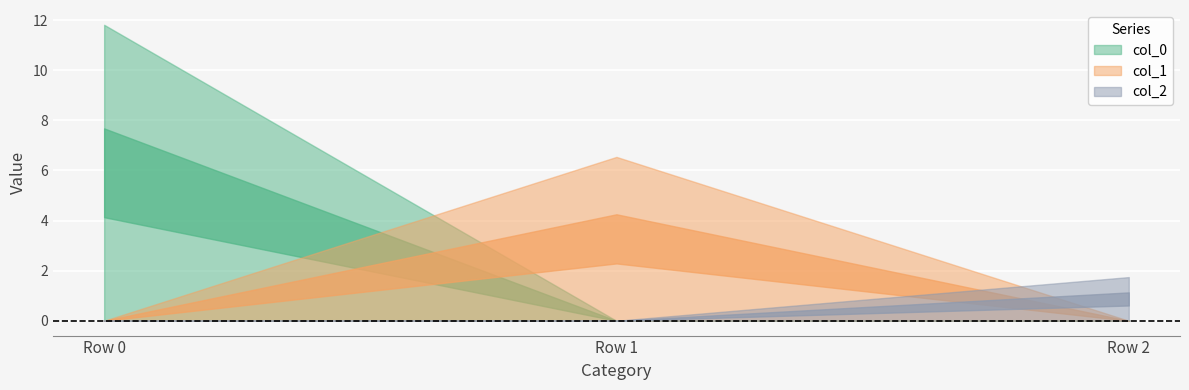

Is it true that col_2 equals -1.0 at Row 0?

False